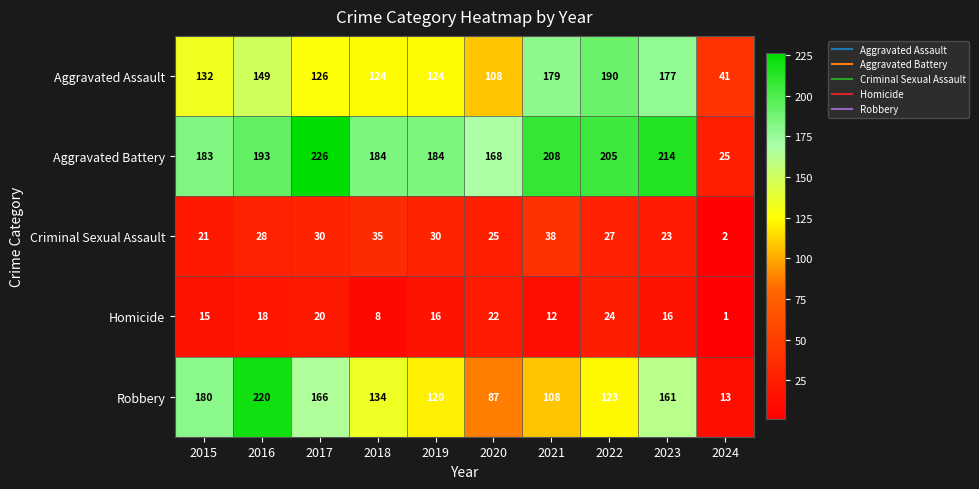

What is the difference between the second highest and minimum values in the Robbery series?

167